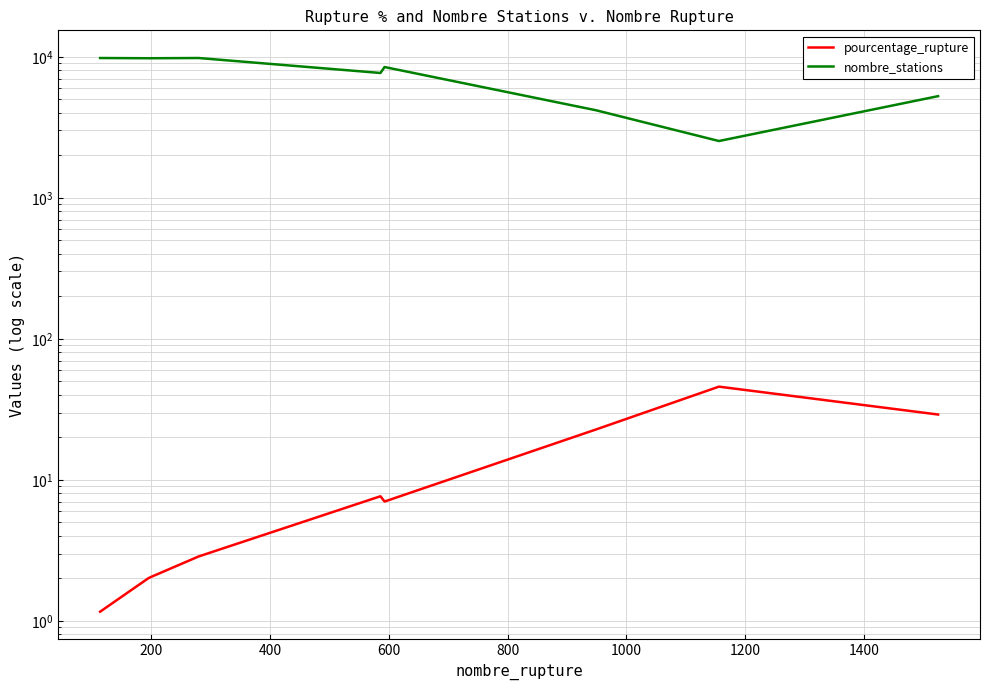

The value of pourcentage_rupture at 1600 is 44.2. True or false?

False